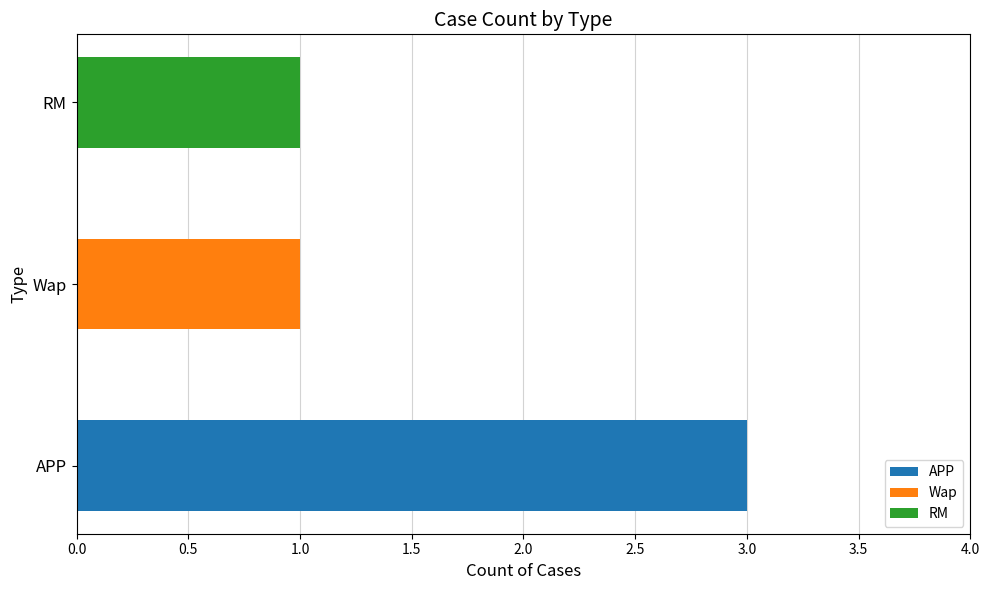

What is the average value?

2